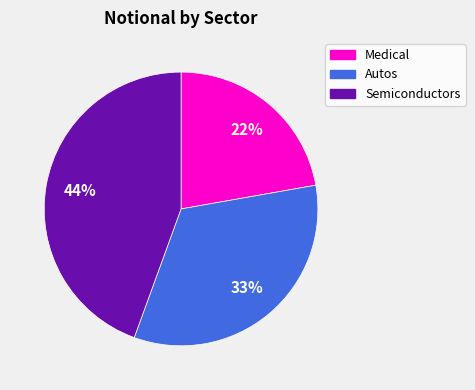

How many slices are in this pie chart?

3